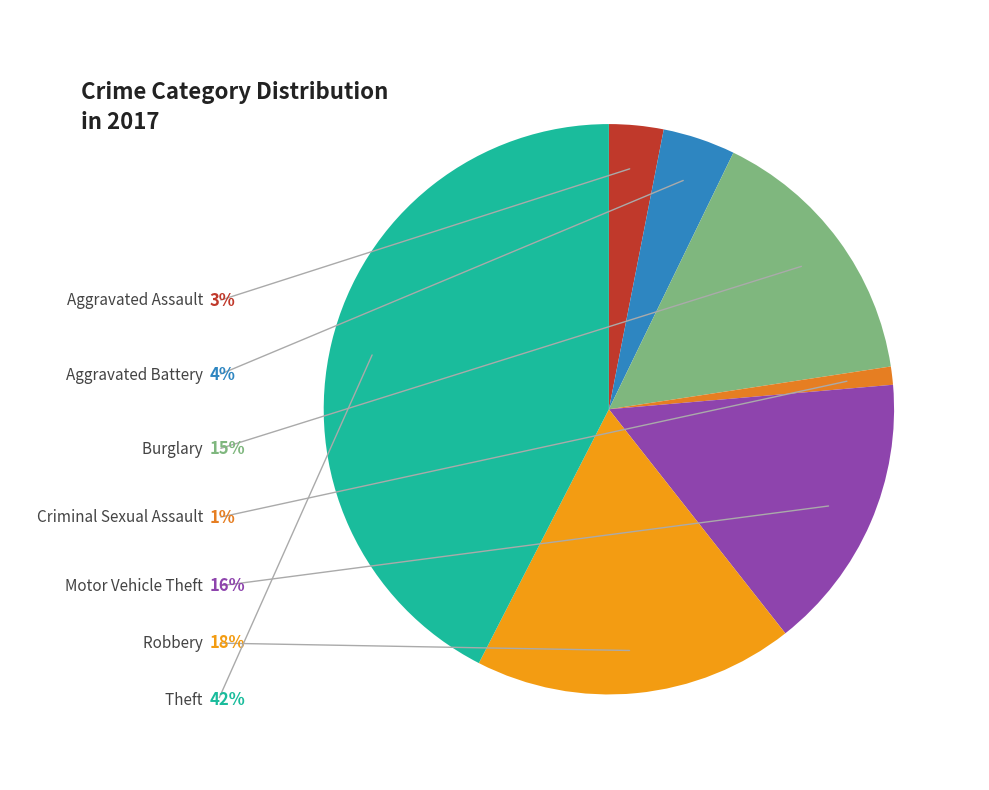

Count the number of slices in the pie.

7